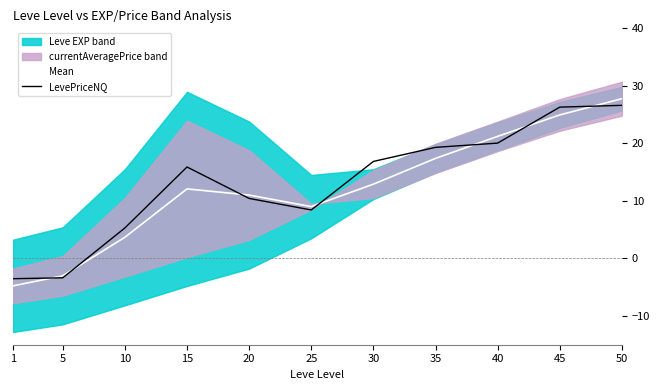

How many values in the Mean series exceed 12?

6